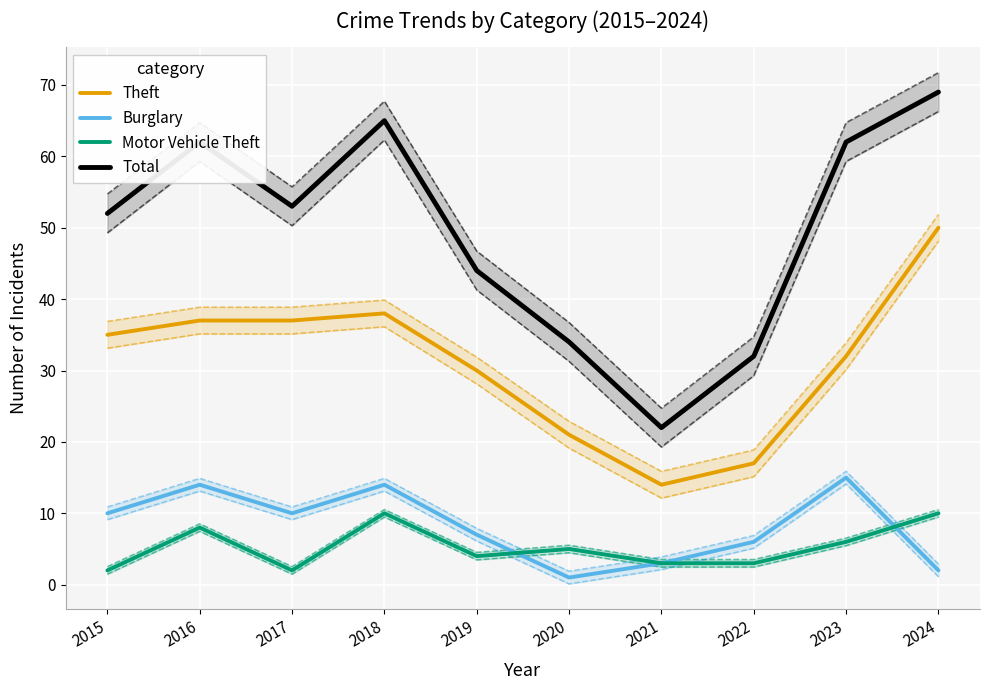

How many times do Burglary and Motor Vehicle Theft cross each other?

2